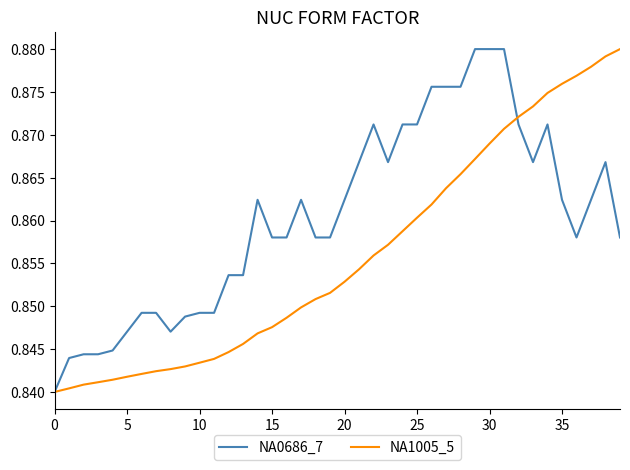

Which series has the largest total across all categories?

NA0686_7